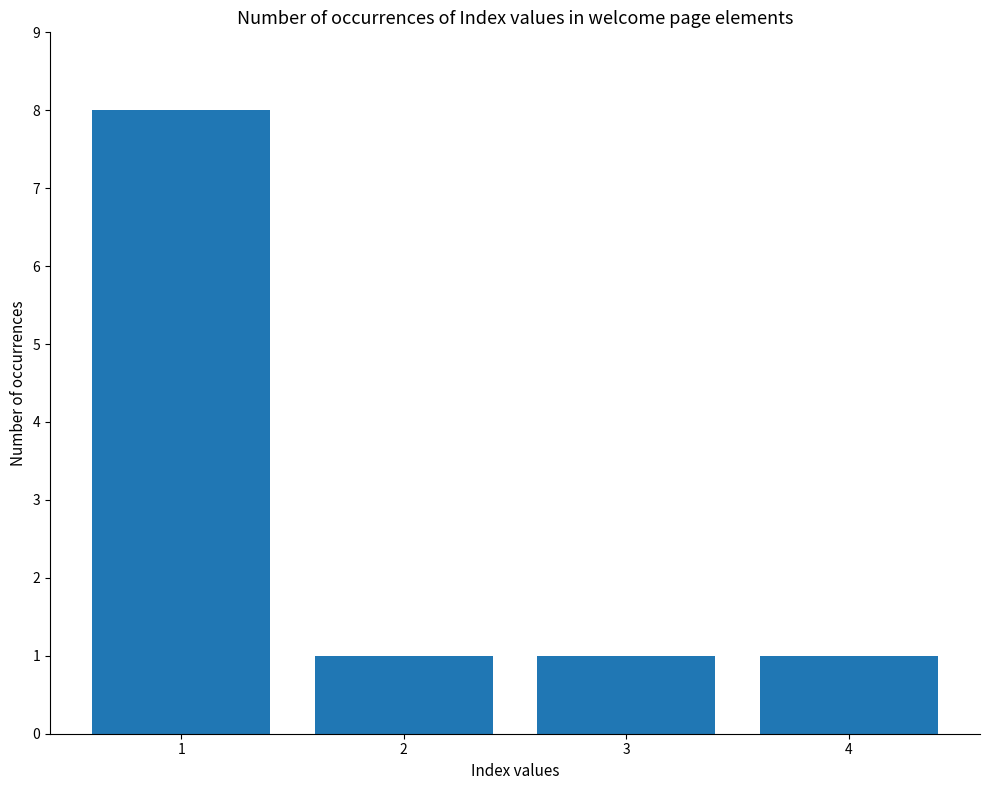

What is the difference between the maximum and minimum values?

7